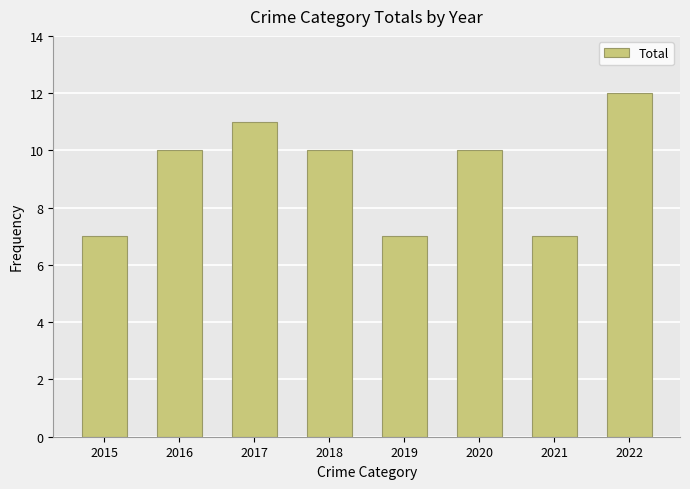

At which category does the chart reach its peak across all series?

2022